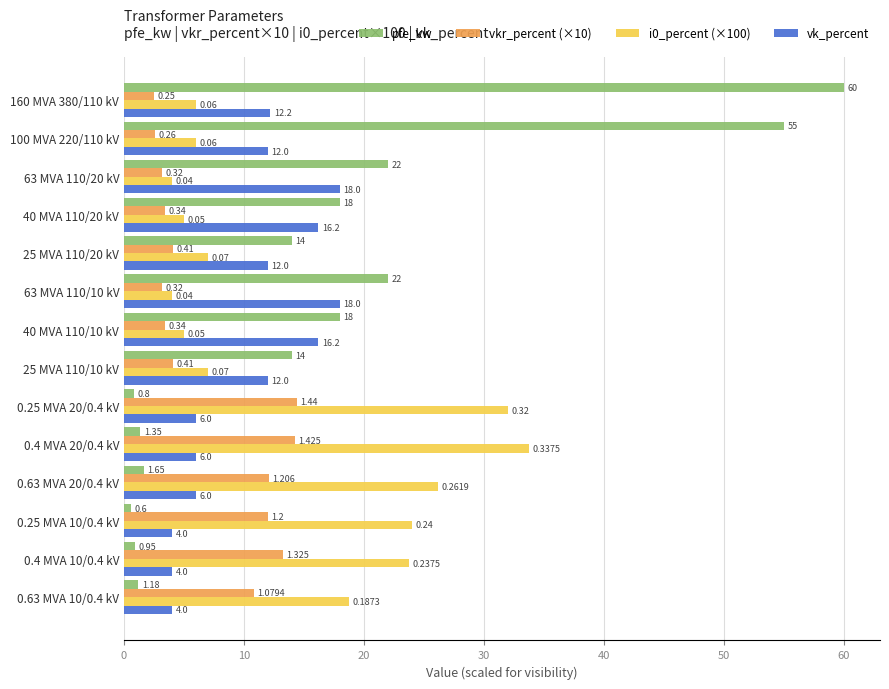

Which series changed the most between 25 MVA 110/10 kV and 0.63 MVA 10/0.4 kV?

pfe_kw